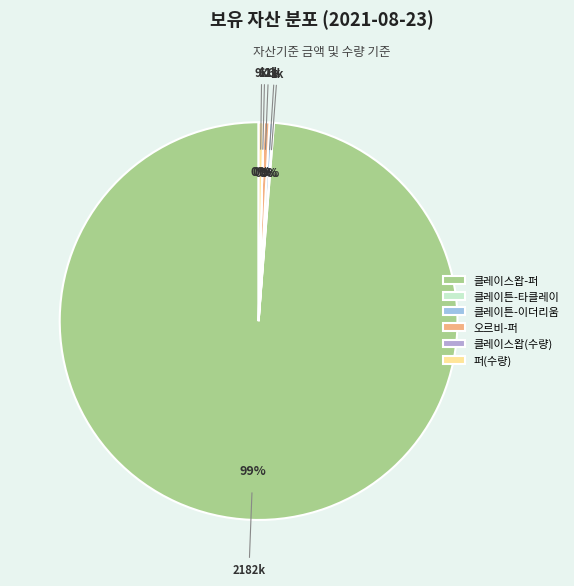

Which slice represents more than half of the pie?

클레이스왑-퍼